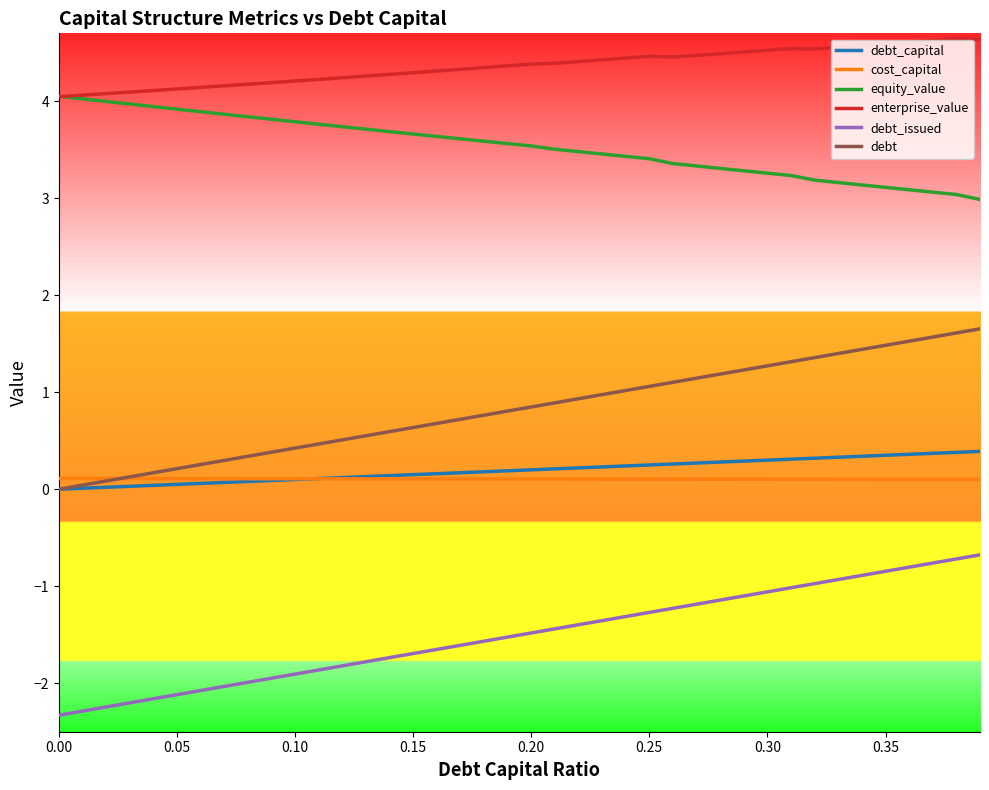

True or false: debt and enterprise_value cross at least once.

False